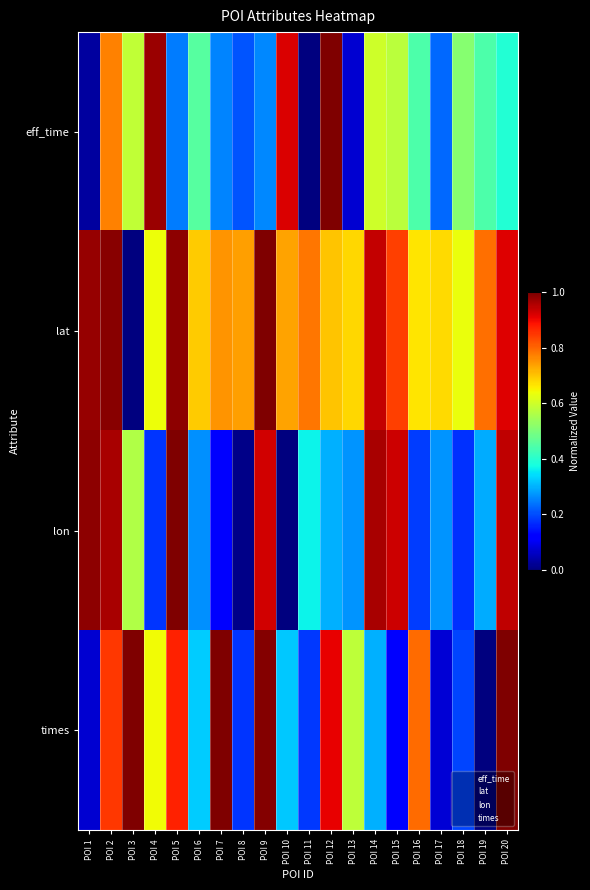

What is the spread (max minus min) of values at POI 15?

0.8